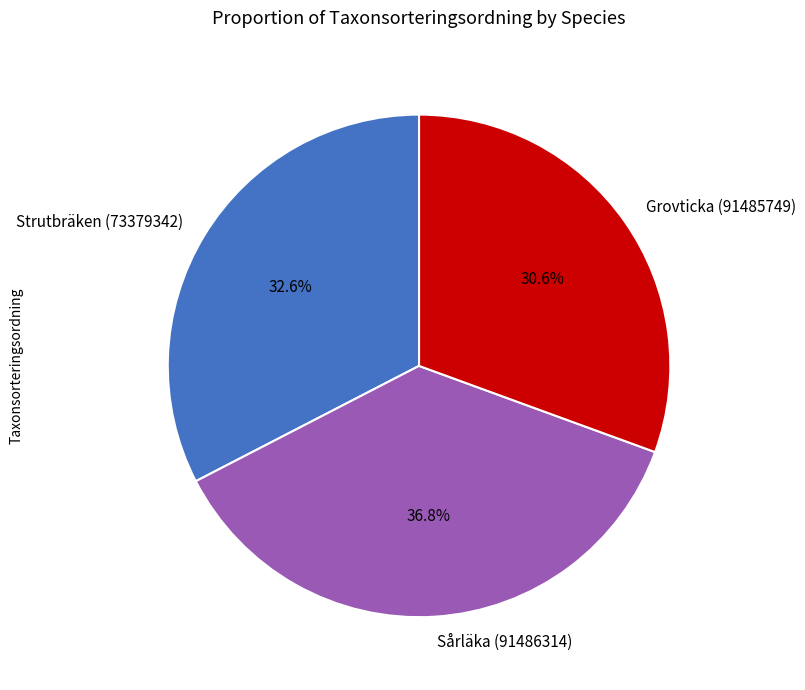

What percentage do Sårläka (91486314) and Grovticka (91485749) together represent?

67.4%